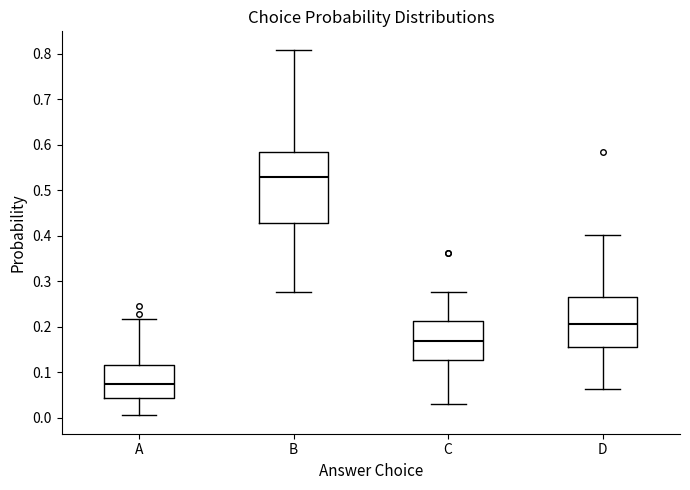

Comparing the boxes themselves (not the whiskers), which one is the tallest?

B